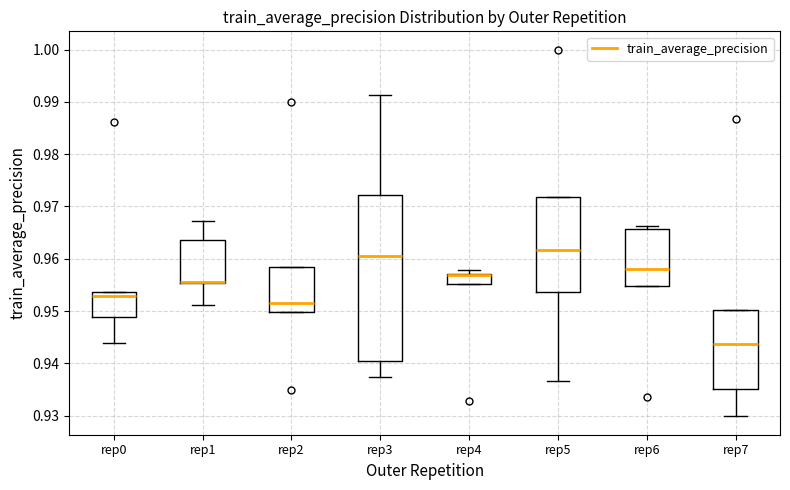

Reading left to right, read every box against the y-axis: the position of its median line, the range the box covers, and the ends of its whiskers. The values are not printed on the chart, so give them approximately, as read against the axis.

rep0: median 0.953, box 0.949 to 0.954, whiskers 0.944 to 0.954
rep1: median 0.956 (drawn on the box's lower edge), box 0.955 to 0.964, whiskers 0.951 to 0.967
rep2: median 0.952, box 0.950 to 0.958, whiskers 0.950 to 0.958
rep3: median 0.960, box 0.940 to 0.972, whiskers 0.937 to 0.991
rep4: median 0.957 (drawn on the box's upper edge), box 0.955 to 0.957, whiskers 0.955 to 0.958
rep5: median 0.962, box 0.954 to 0.972, whiskers 0.937 to 0.972
rep6: median 0.958, box 0.955 to 0.966, whiskers 0.955 to 0.966 (just above the box's upper edge)
rep7: median 0.944, box 0.935 to 0.950, whiskers 0.930 to 0.950